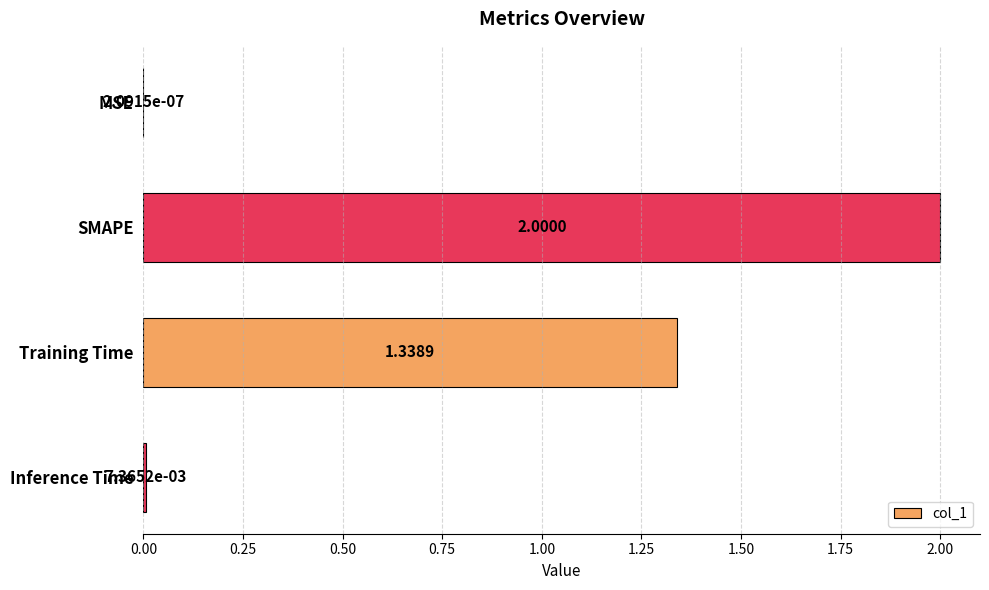

Between Training Time and SMAPE, which is larger?

SMAPE